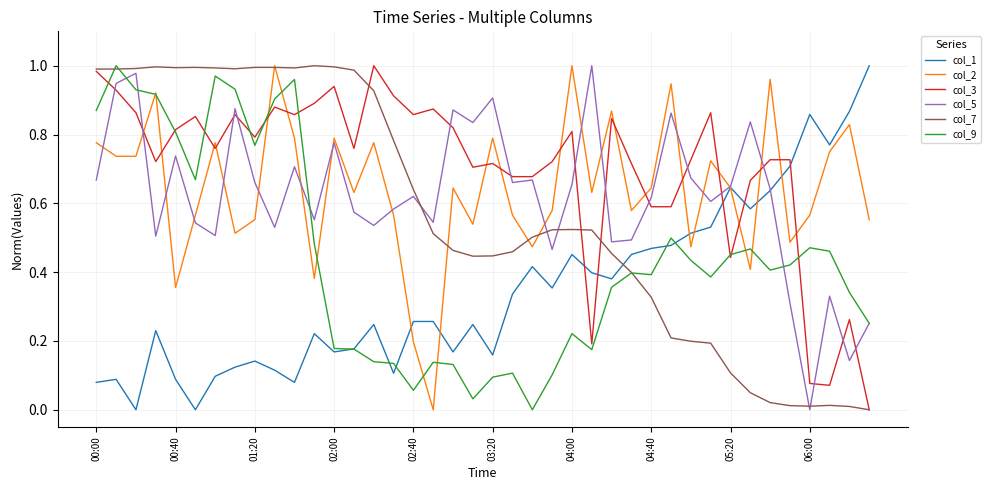

What are all the series names shown in the legend?

col_1, col_2, col_3, col_5, col_7, col_9